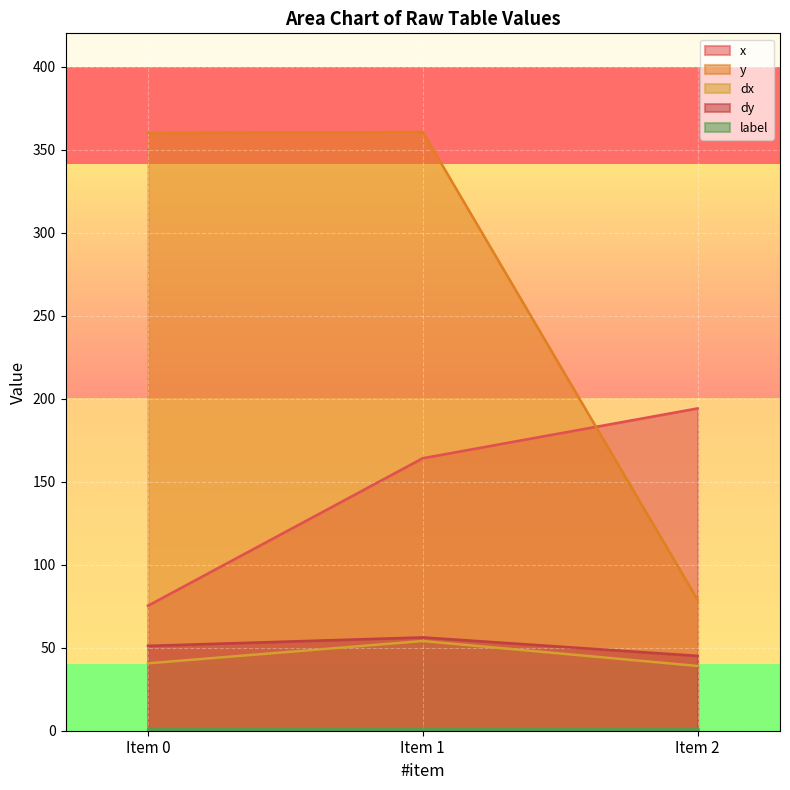

What is the total value across all series at 1?

635.0